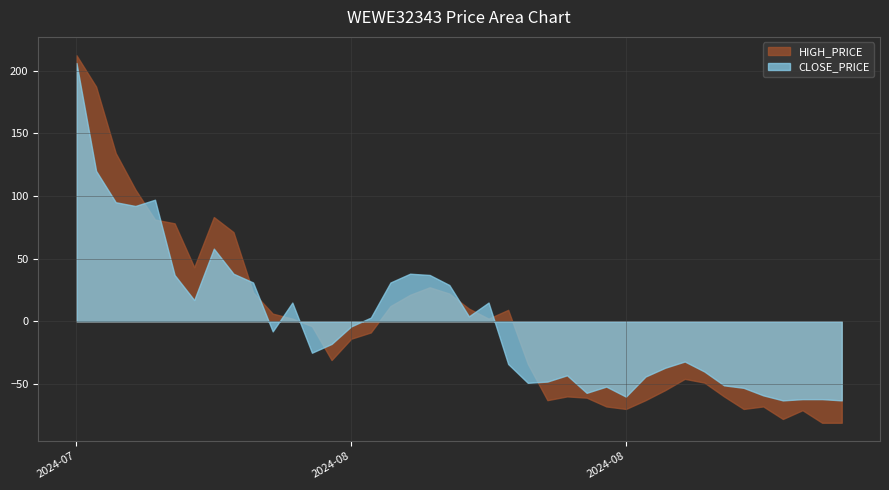

How many series are shown in this chart?

2